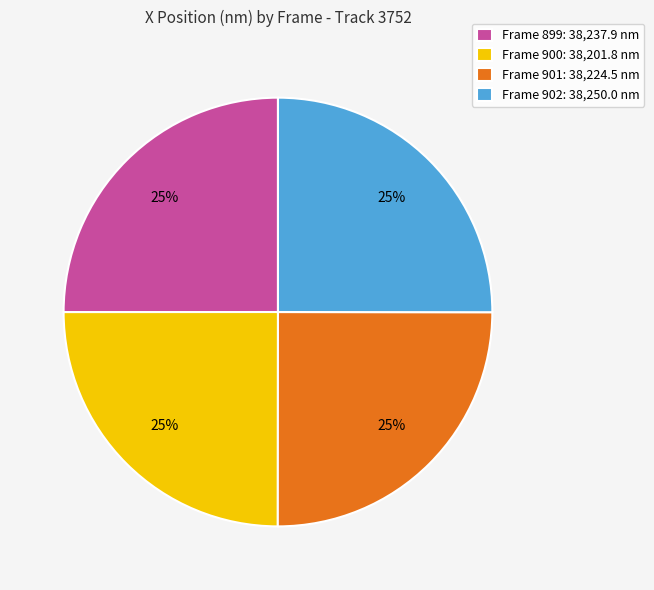

Is there a majority slice in this chart?

No